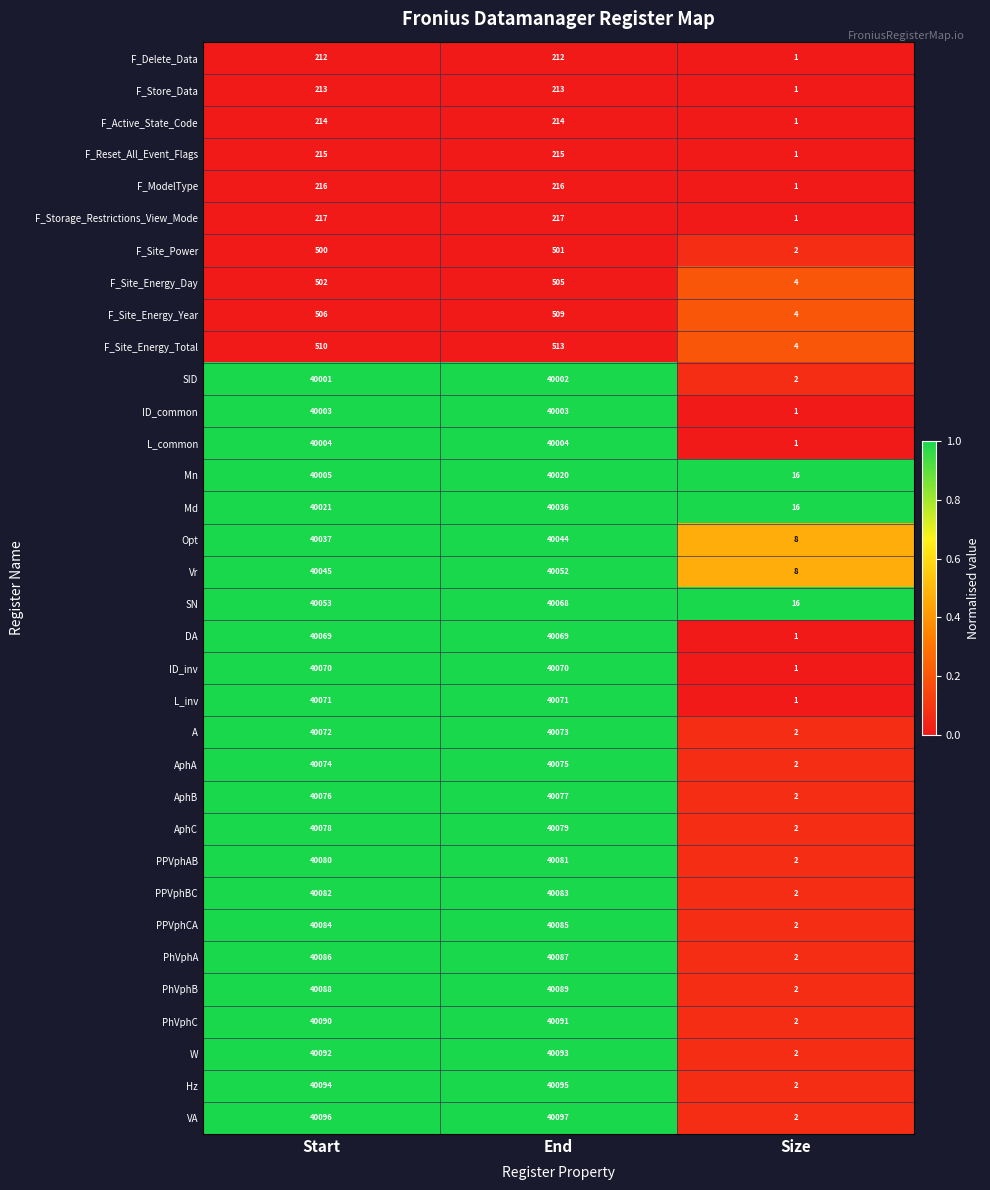

Which series has the widest spread of values?

VA